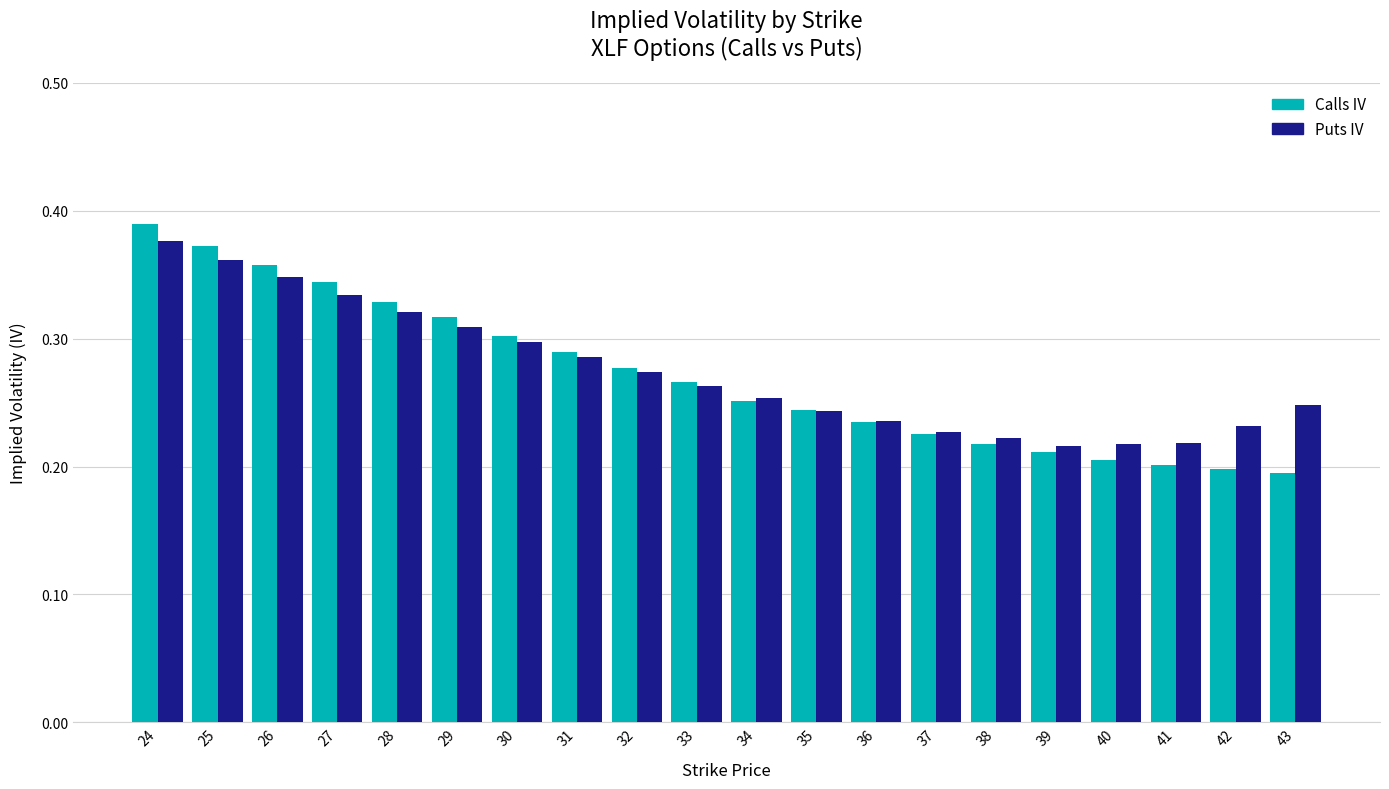

At how many categories does at least one series exceed 0?

20